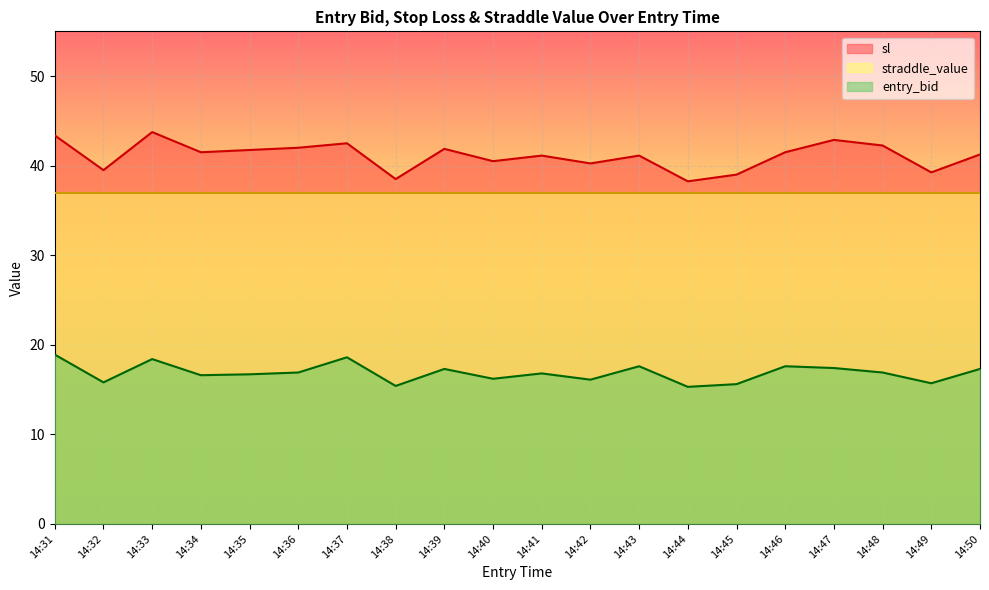

Is it true that straddle_value equals 60.3 at 14:43?

False